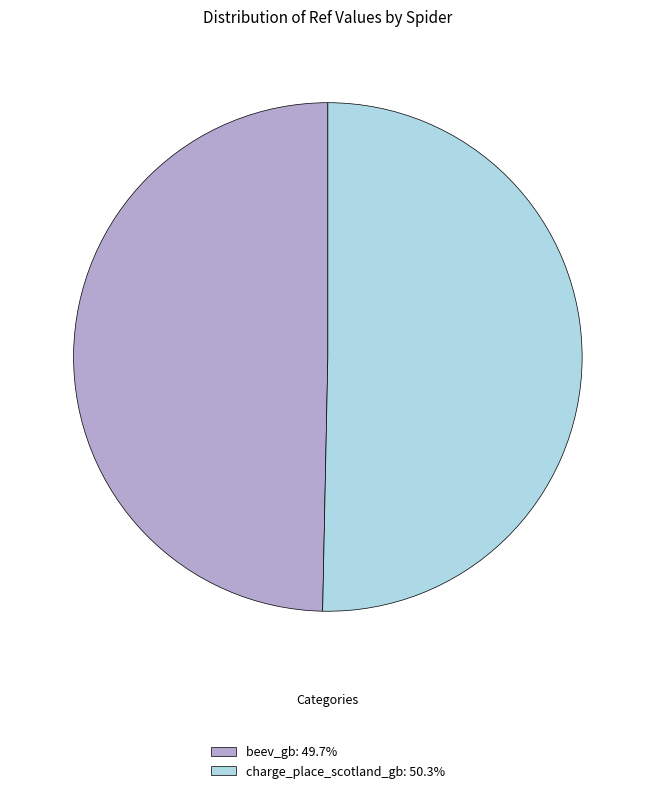

Between charge_place_scotland_gb and beev_gb, which is larger?

charge_place_scotland_gb